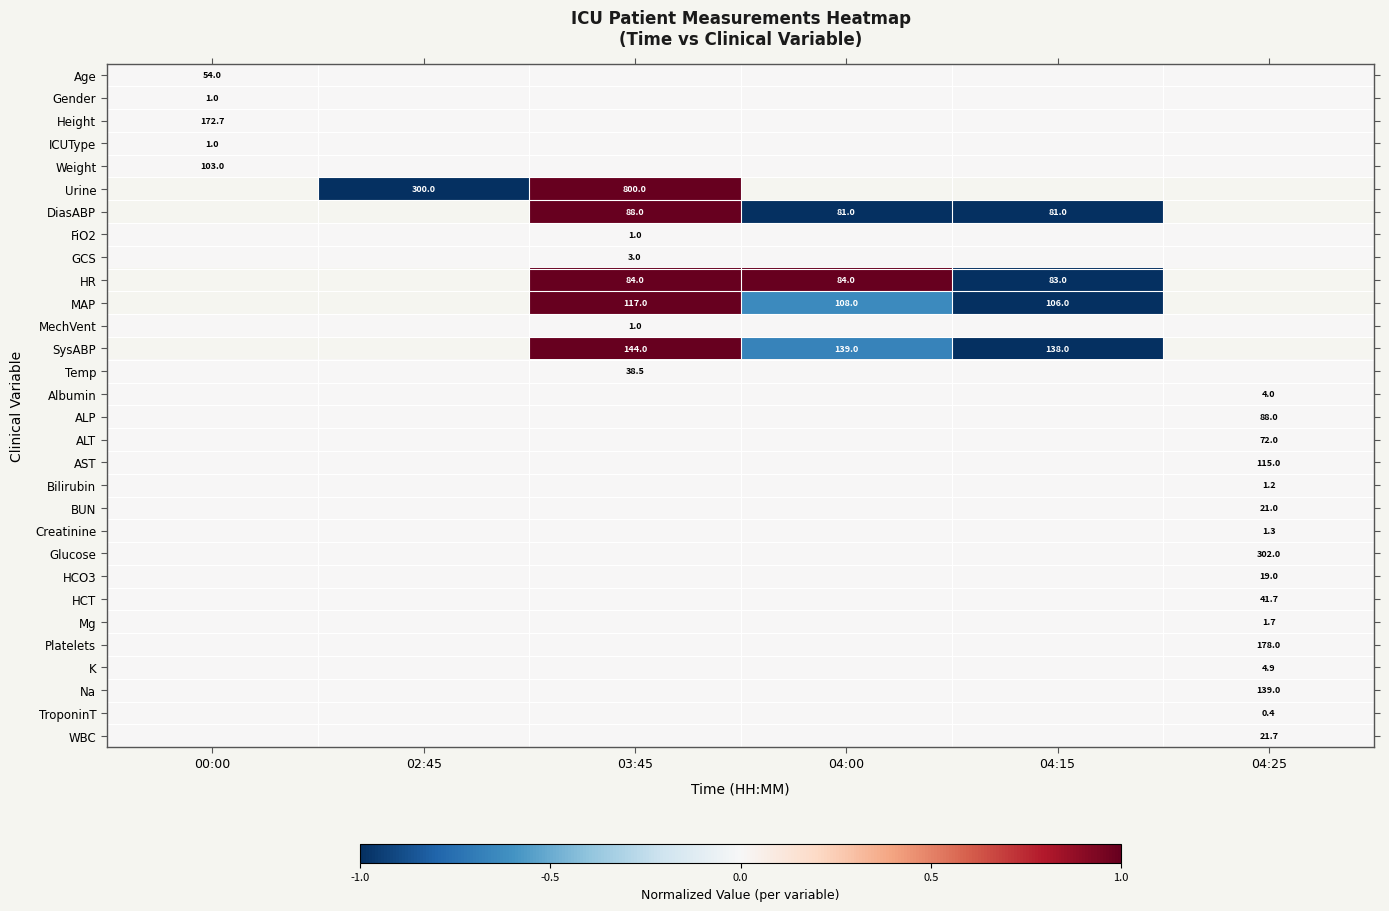

What is the sum of the HR values at 04:15 and 04:00?

167.0